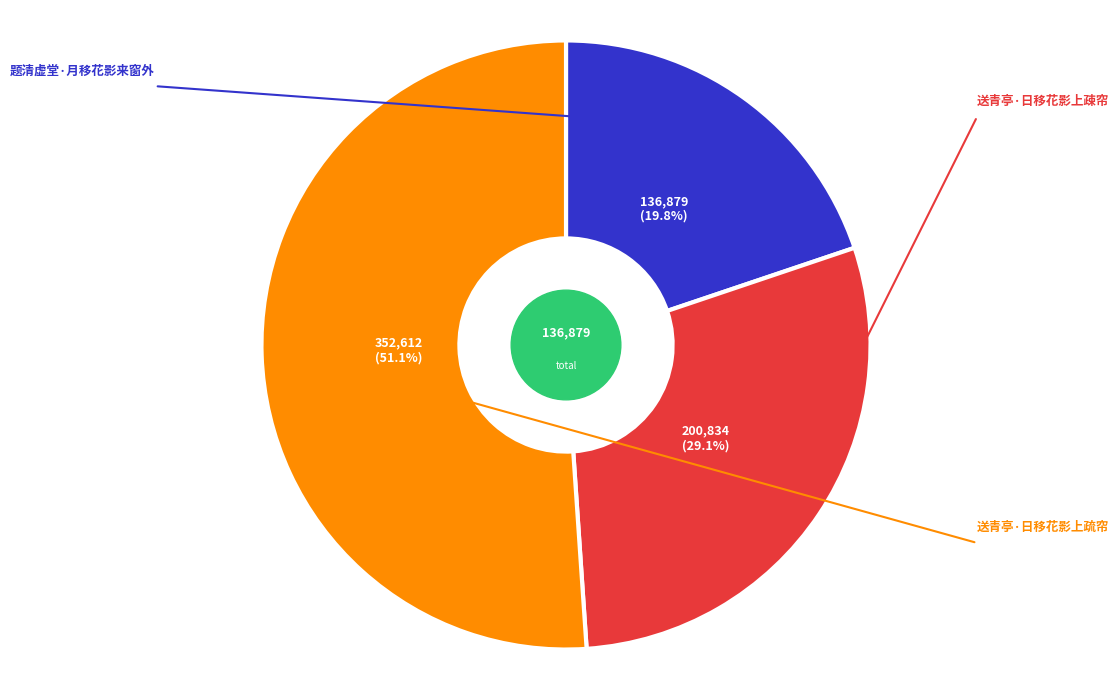

To the nearest percent, what is the average slice percentage?

33%